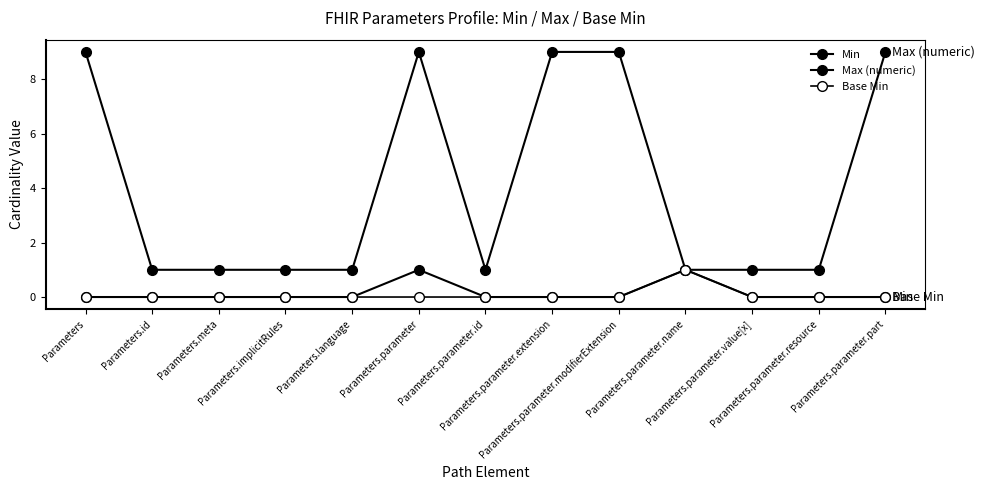

Count the Min values in the range 0 to 1.

13